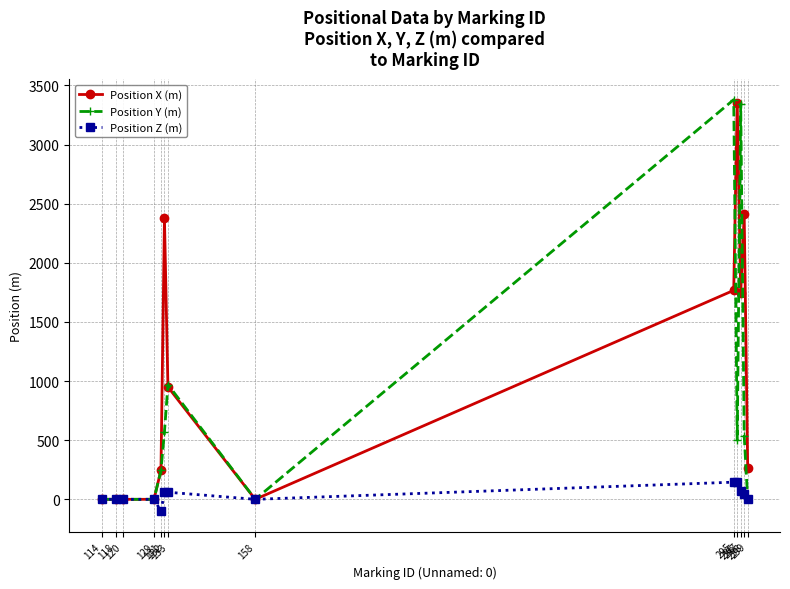

In Position Z (m), how many points are lower than both neighbors (excluding endpoints)?

2